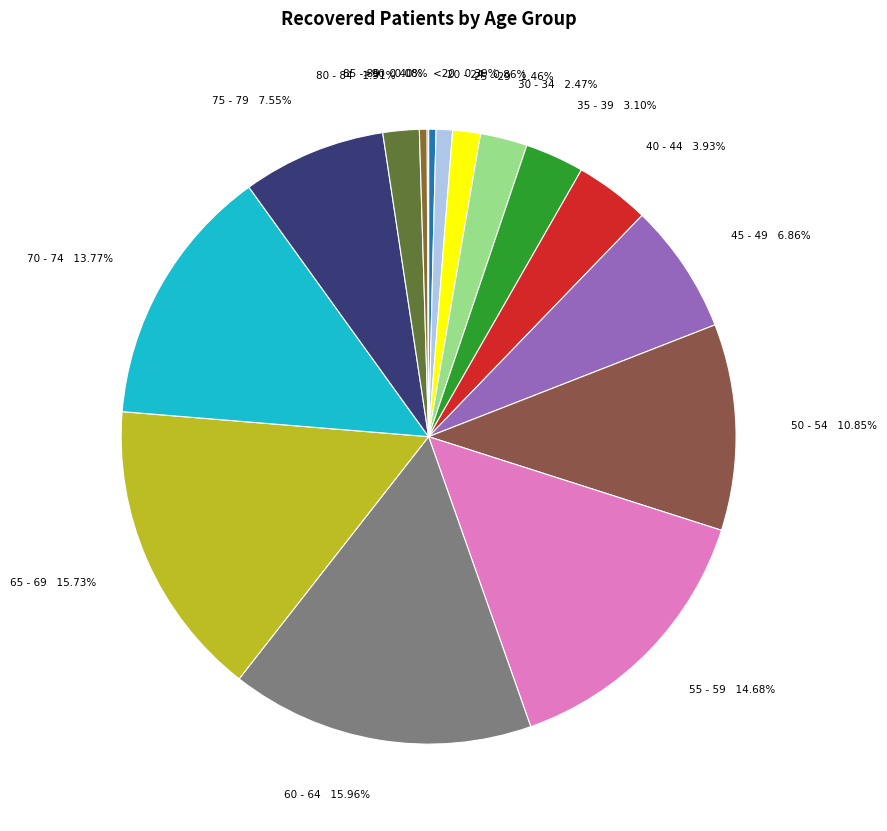

What is the largest slice in the pie chart?

60 - 64